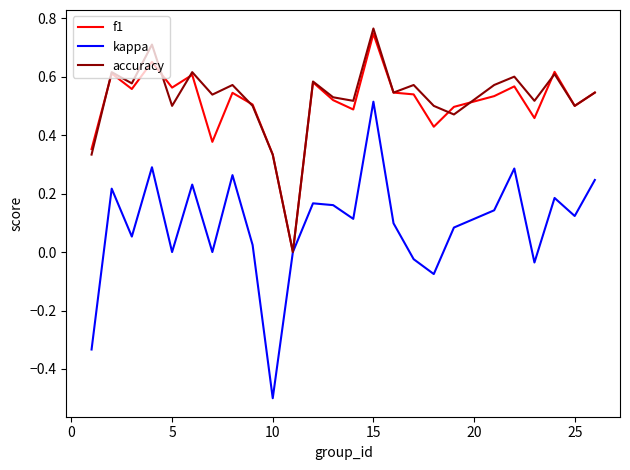

How many interior local valleys does the kappa series have?

8